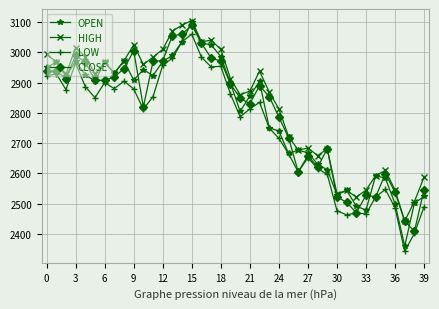

What is the maximum value for CLOSE?

3090